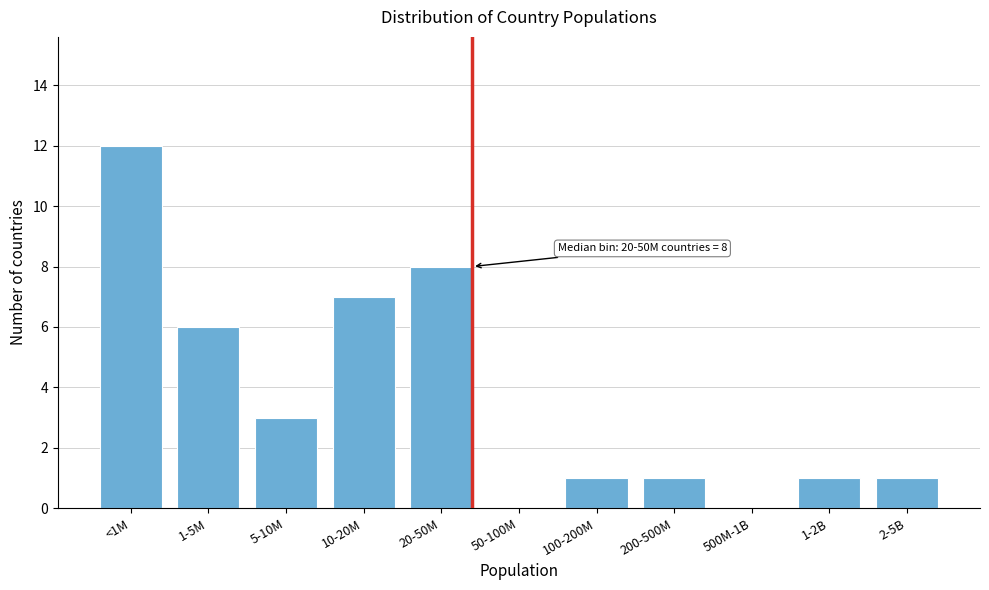

Reading right to left, extract all data points from this chart.

2-5B=1	1-2B=1	500M-1B=0	200-500M=1	100-200M=1	50-100M=0	20-50M=8	10-20M=7	5-10M=3	1-5M=6	<1M=12